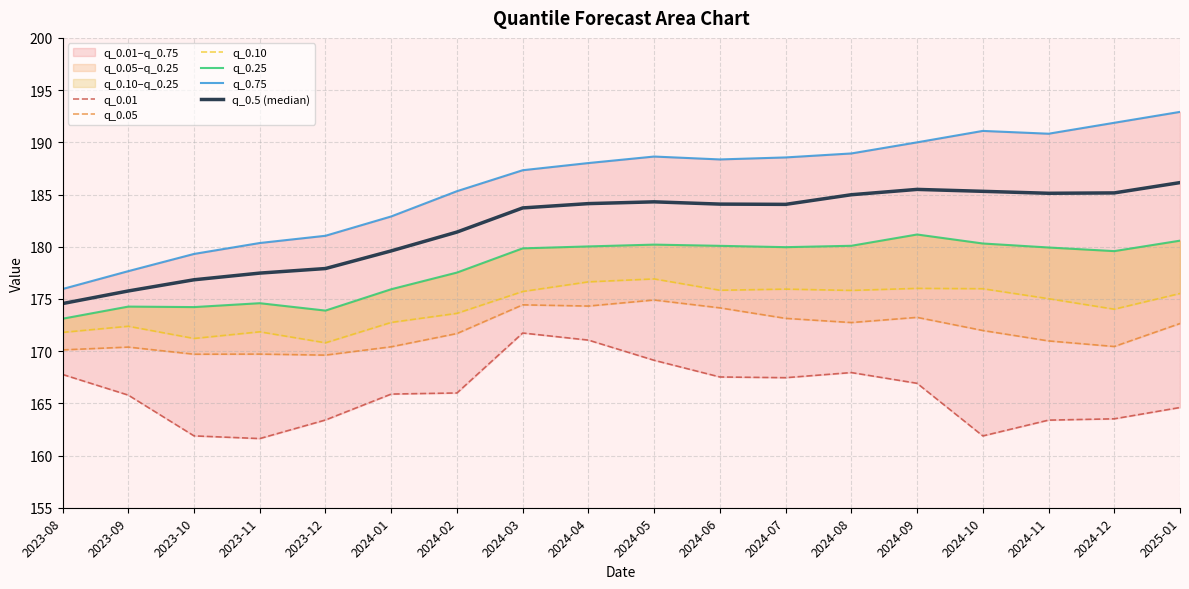

What is the label of the 11th point from the left?

2024-06